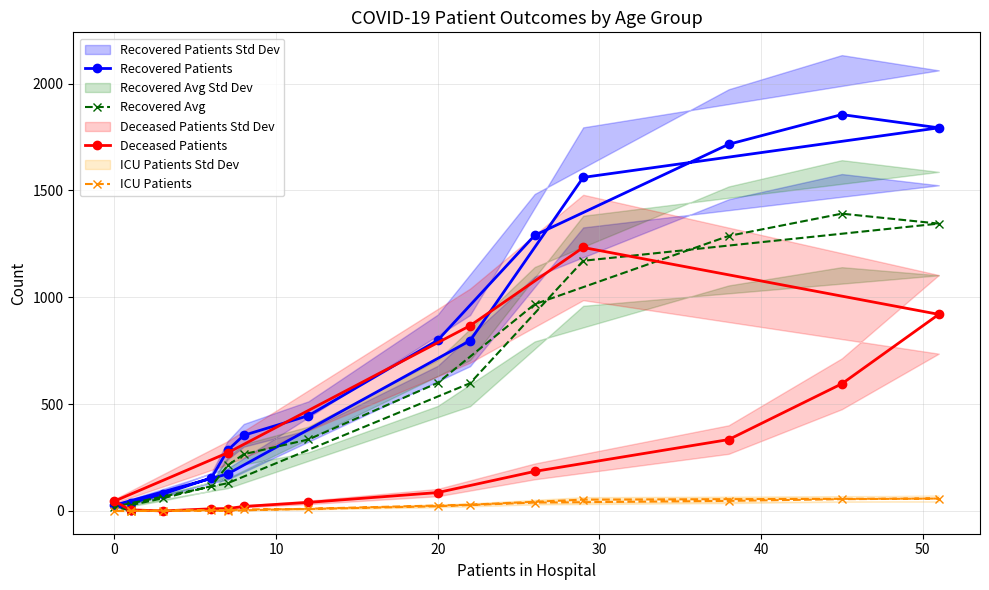

Is this an area chart (filled region under the line)?

No